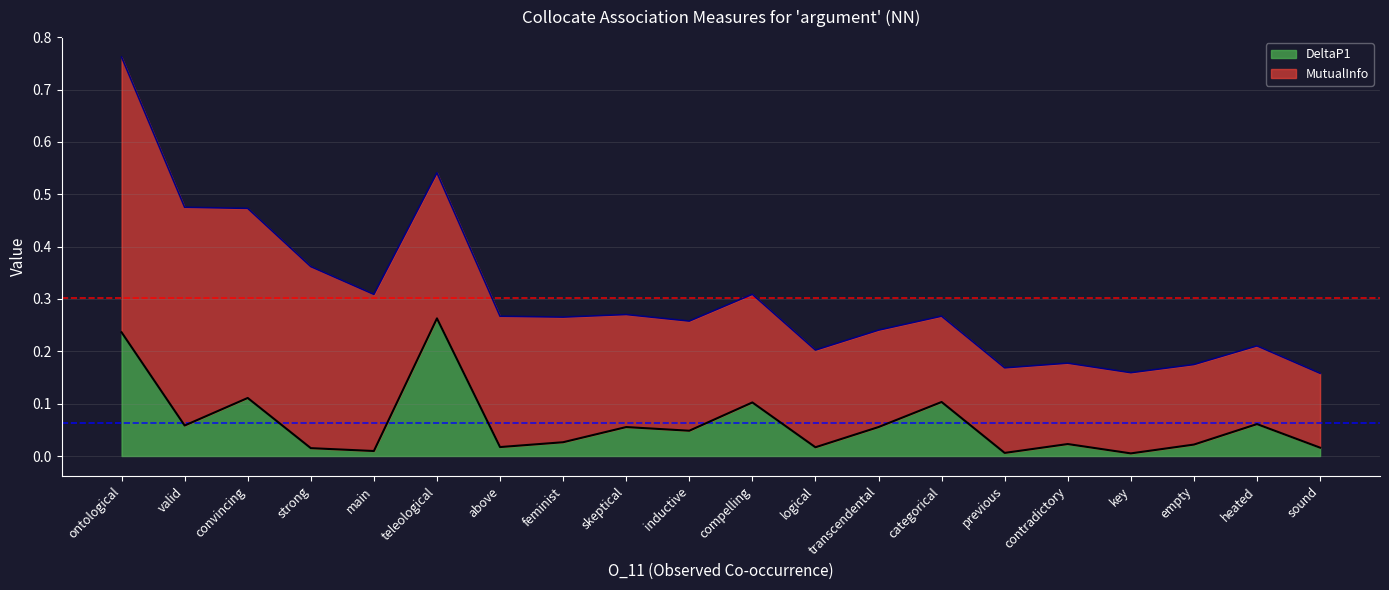

At which category is the sum across all series the highest?

ontological